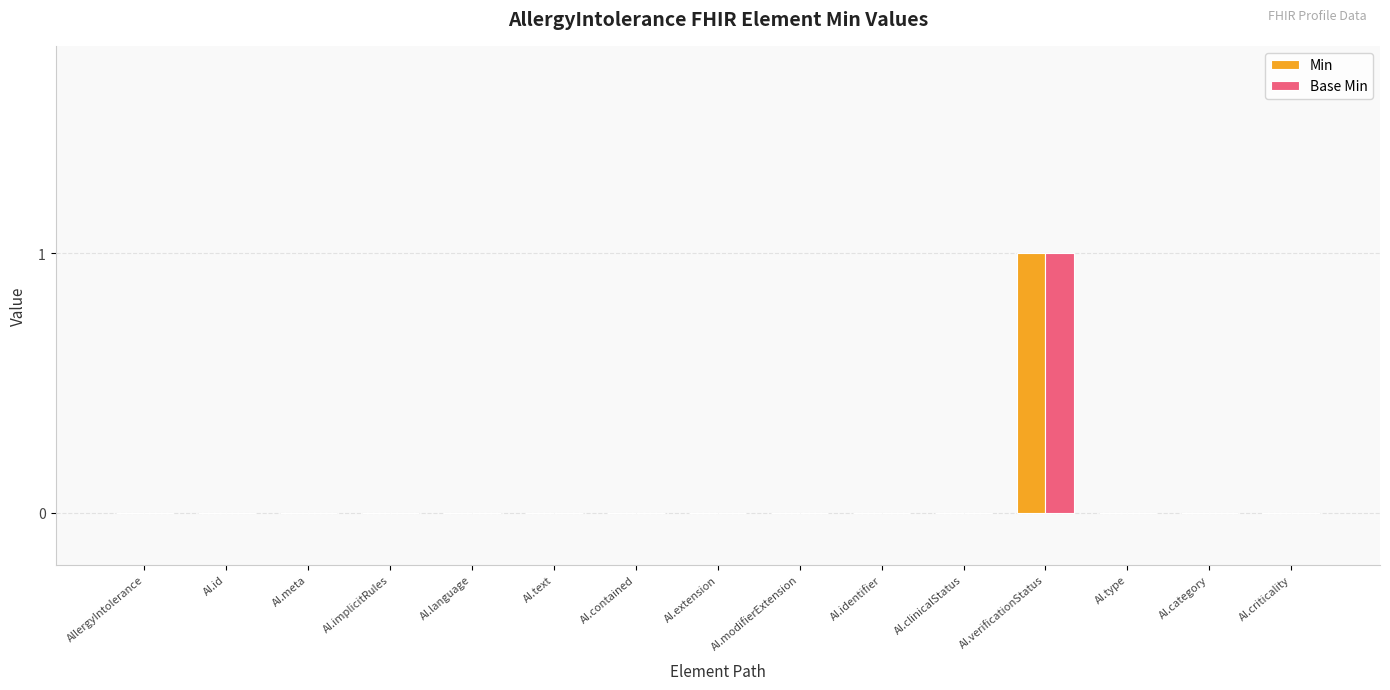

At which category is the sum across all series the highest?

AI.verificationStatus